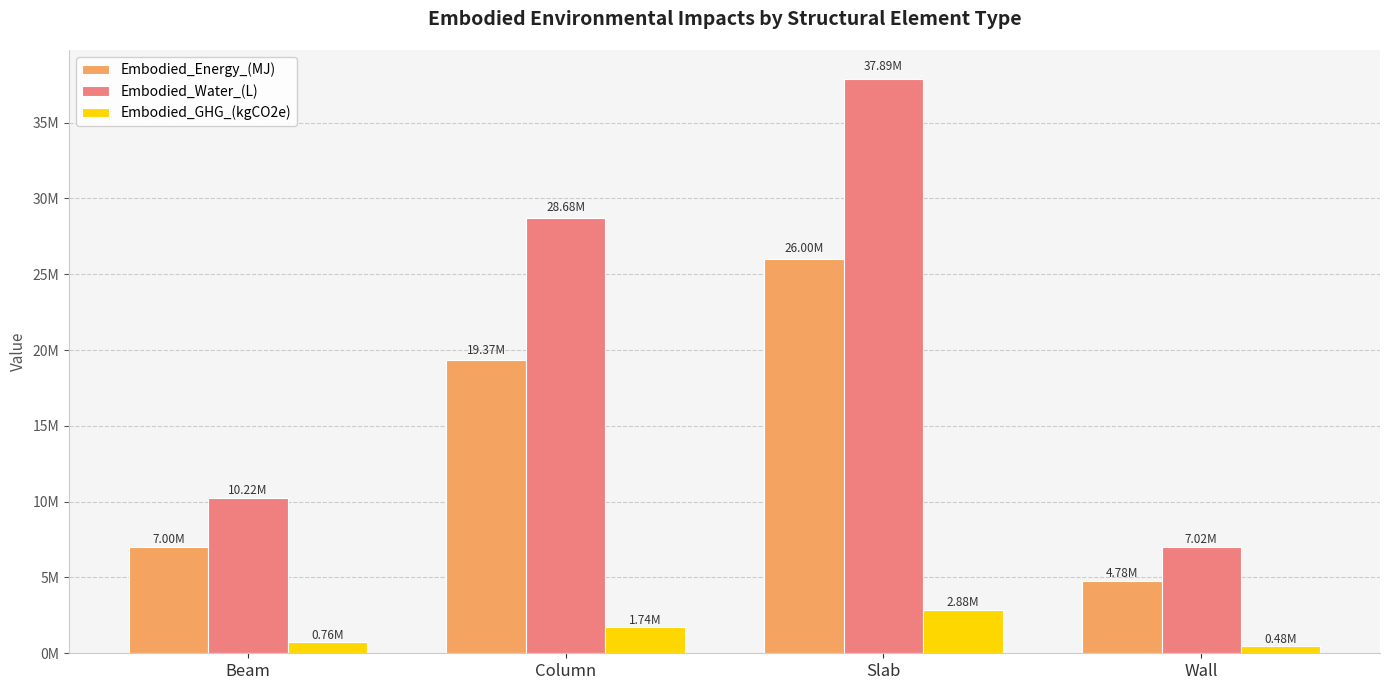

The Embodied_GHG_(kgCO2e) series shows 481883.1 at Wall. True or false?

True